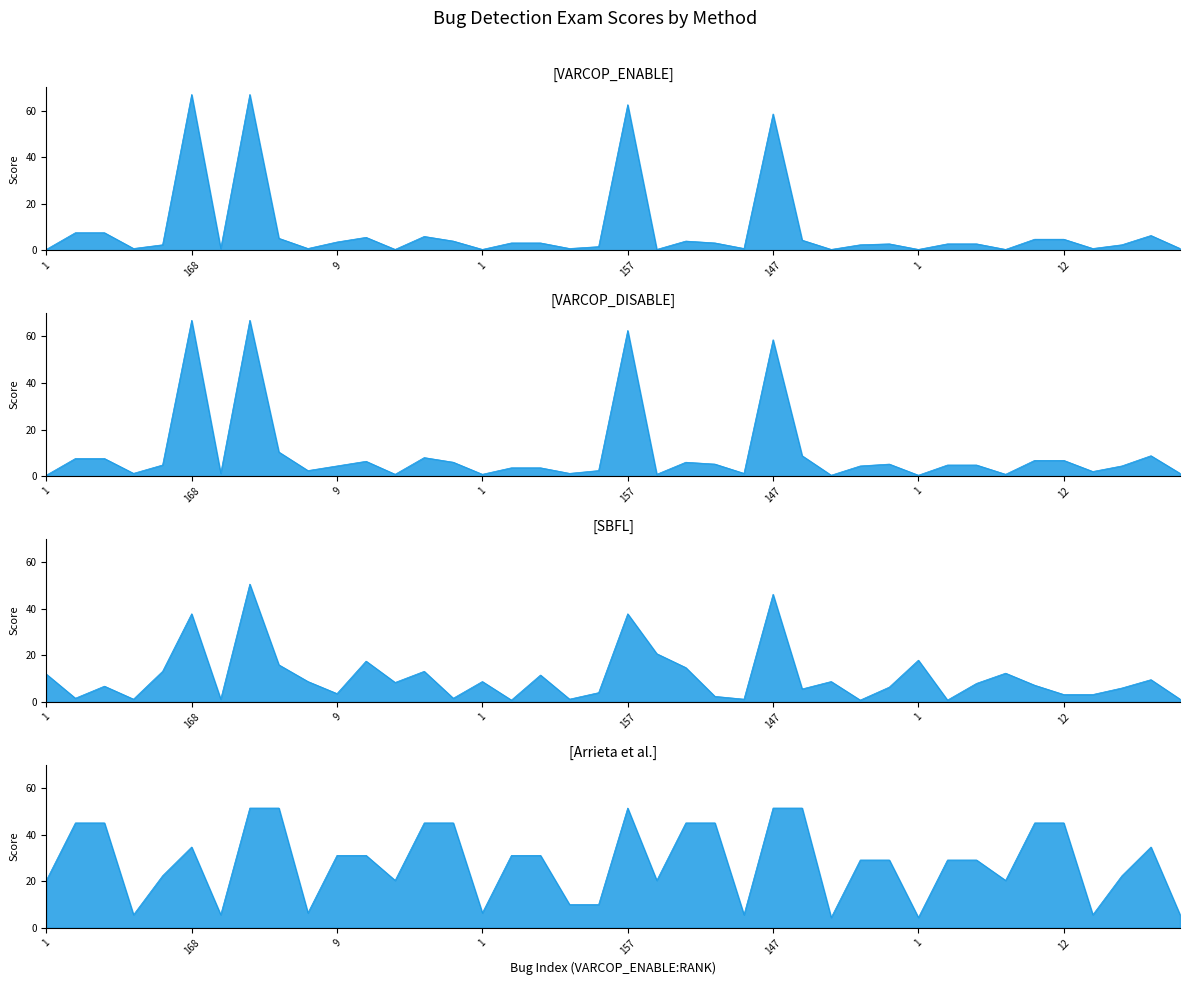

What are all the series names shown in the legend?

VARCOP_ENABLE (EXAM), VARCOP_DISABLE (EXAM), SBFL (EXAM), Arrieta et al. (EXAM)